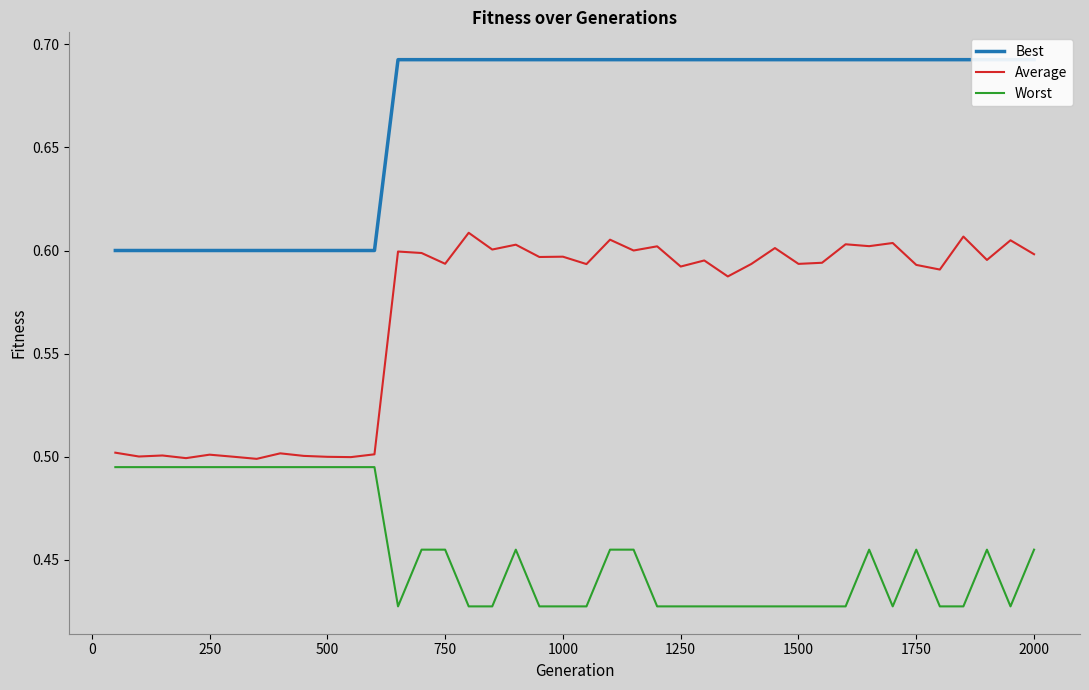

Reading left to right, list all the values displayed in this chart.

Best: 0.6	0.6	0.6	0.6	0.6	0.6	0.6	0.6	0.6	0.6	0.6	0.6	0.7	0.7	0.7	0.7	0.7	0.7	0.7	0.7	0.7	0.7	0.7	0.7	0.7	0.7	0.7	0.7	0.7	0.7	0.7	0.7	0.7	0.7	0.7	0.7	0.7	0.7	0.7	0.7
Average: 0.5	0.5	0.5	0.5	0.5	0.5	0.5	0.5	0.5	0.5	0.5	0.5	0.6	0.6	0.6	0.6	0.6	0.6	0.6	0.6	0.6	0.6	0.6	0.6	0.6	0.6	0.6	0.6	0.6	0.6	0.6	0.6	0.6	0.6	0.6	0.6	0.6	0.6	0.6	0.6
Worst: 0.5	0.5	0.5	0.5	0.5	0.5	0.5	0.5	0.5	0.5	0.5	0.5	0.4	0.5	0.5	0.4	0.4	0.5	0.4	0.4	0.4	0.5	0.5	0.4	0.4	0.4	0.4	0.4	0.4	0.4	0.4	0.4	0.5	0.4	0.5	0.4	0.4	0.5	0.4	0.5